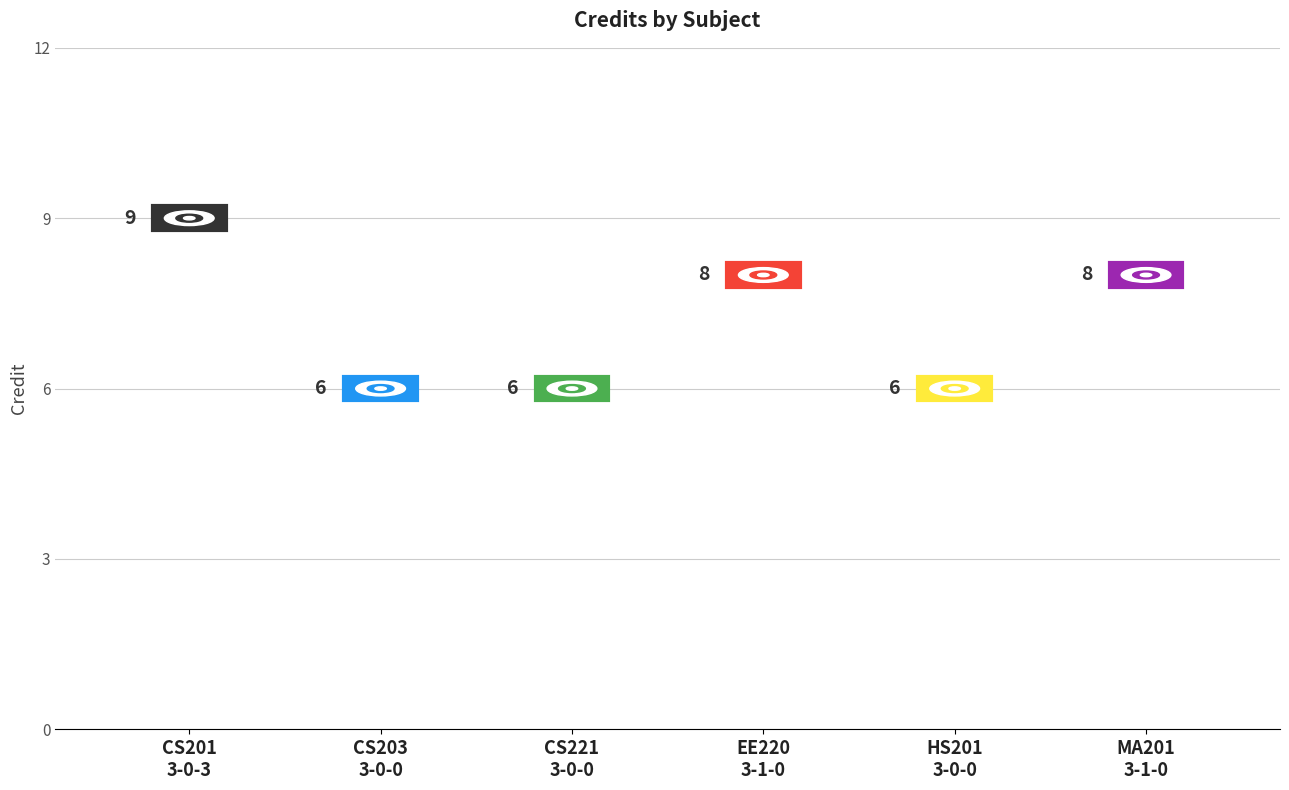

What is the smallest value displayed?

6